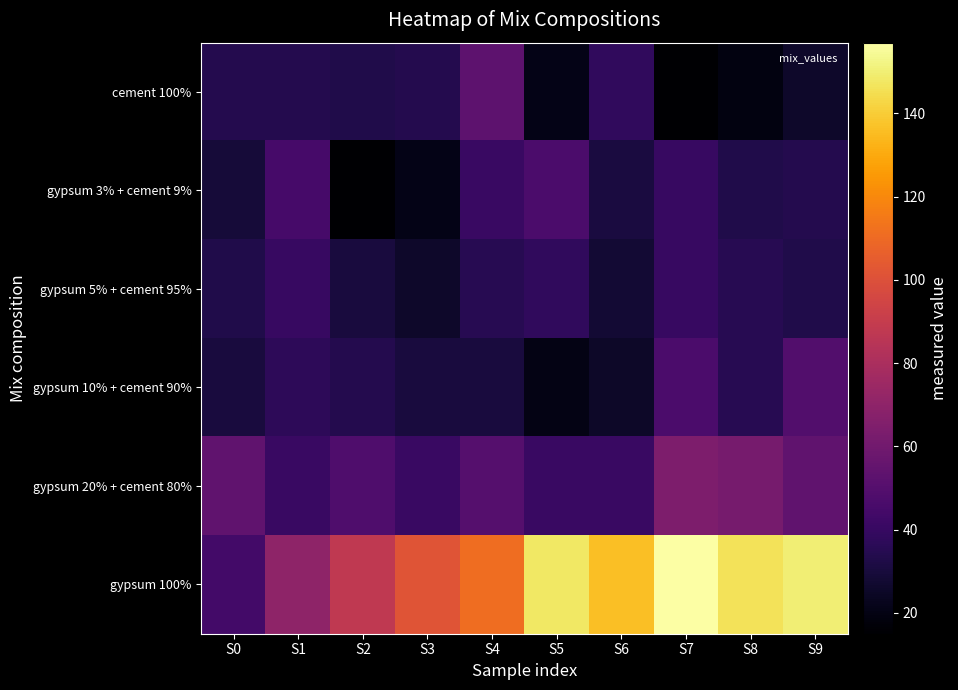

Which series changed the most between S0 and S2?

gypsum 100%